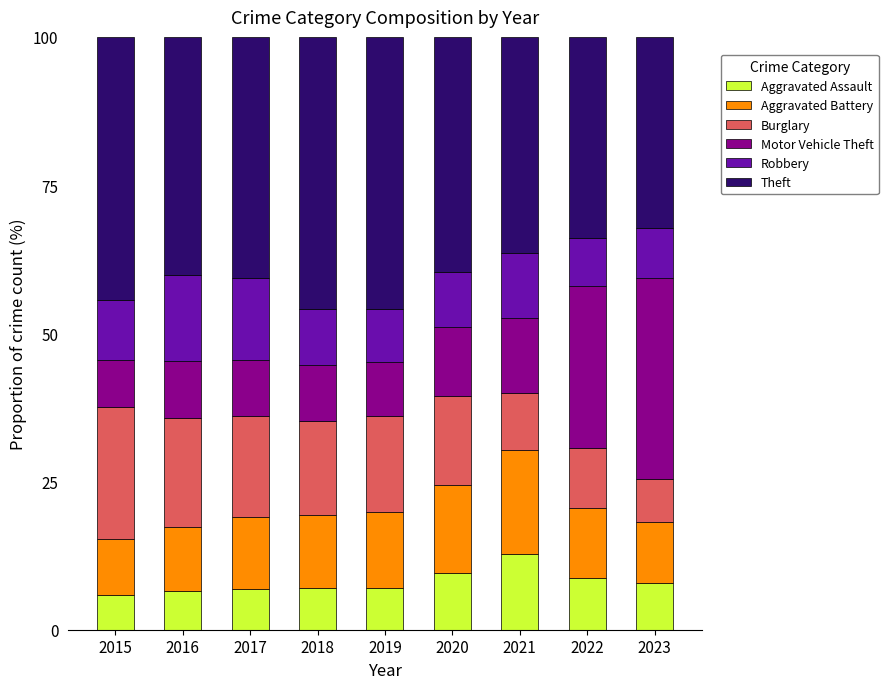

How many data points does each series have?

9